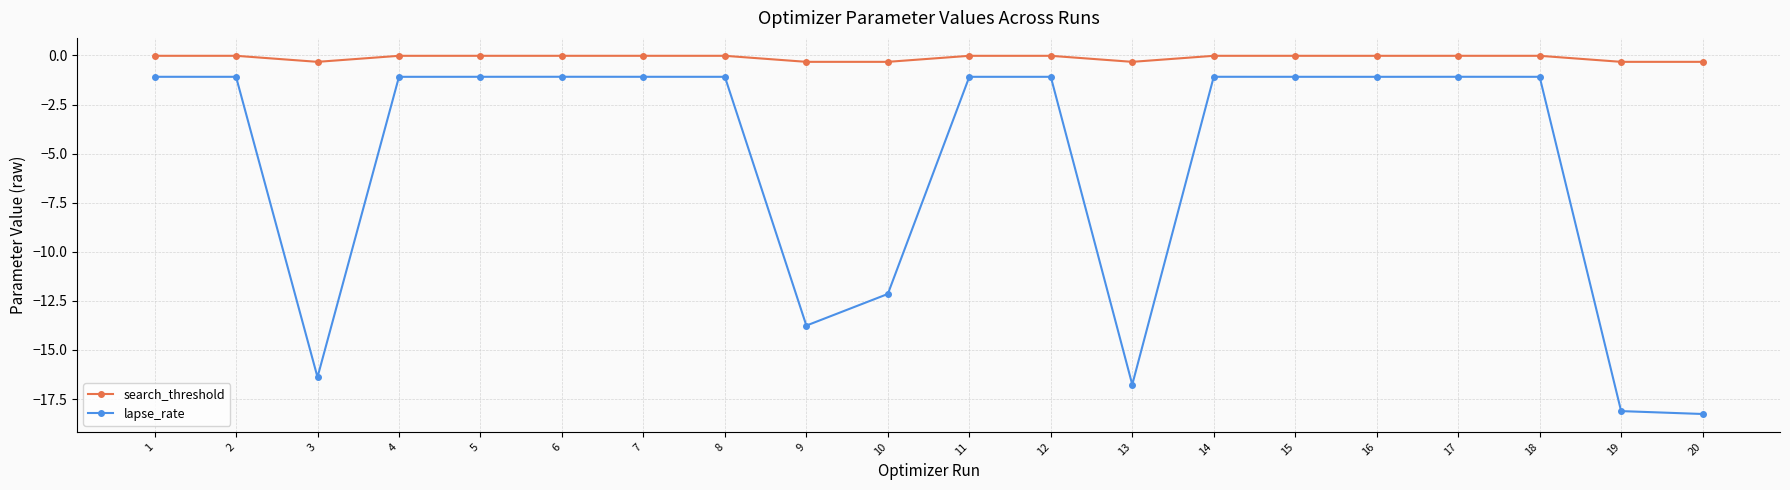

True or false: search_threshold and lapse_rate intersect in this chart.

False